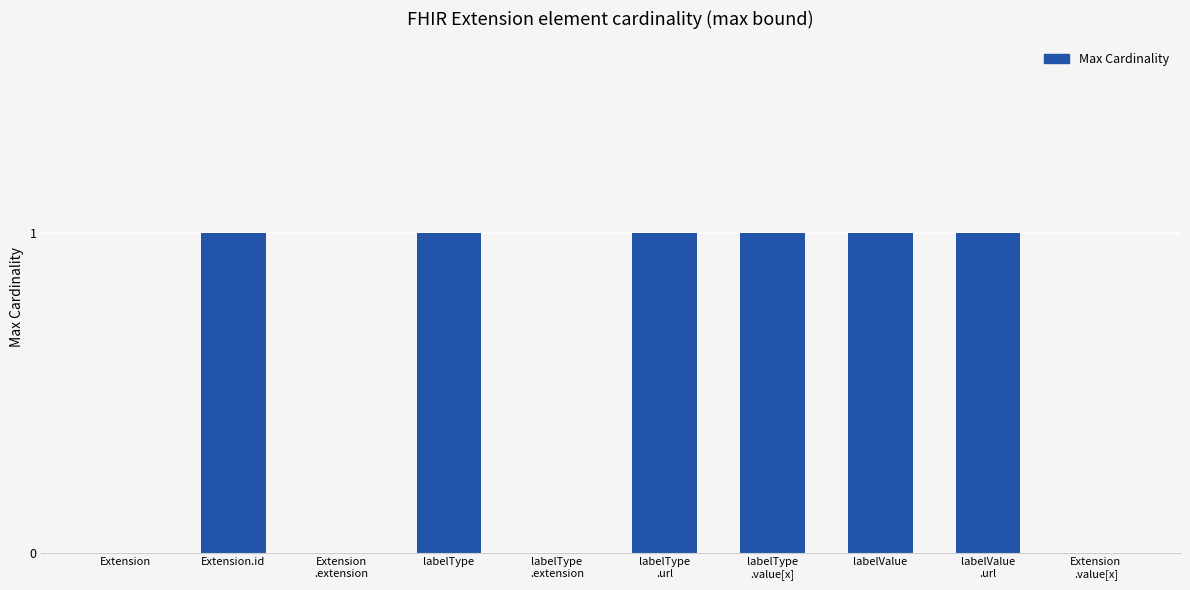

The chart shows a value of 0 at labelType
.extension. True or false?

True